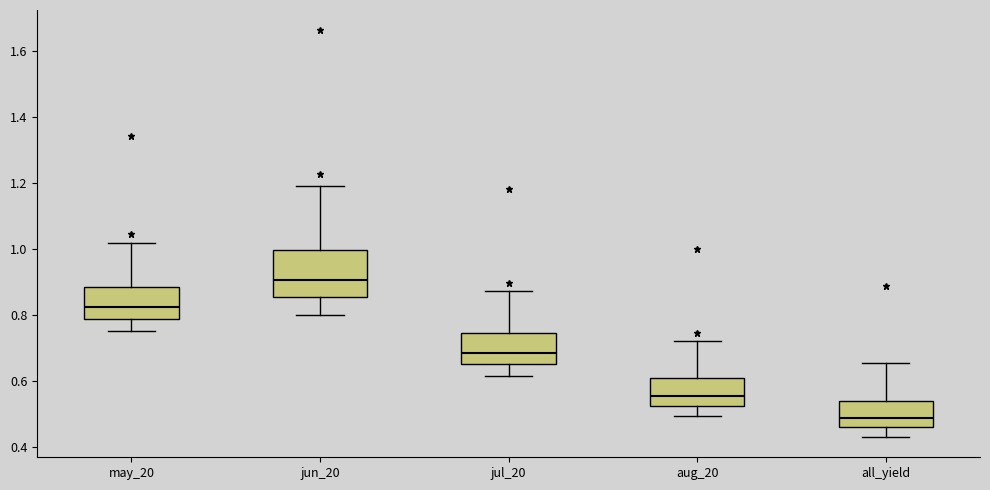

Reading left to right, transcribe this box plot: for each box, give where its median line is, the range the box spans, and where its two whiskers end, as read against the y-axis. The values are not printed on the chart, so give them approximately, as read against the axis.

may_20: median 0.82, box 0.78 to 0.88, whiskers 0.76 to 1.02
jun_20: median 0.90, box 0.86 to 1.00, whiskers 0.80 to 1.18
jul_20: median 0.68, box 0.66 to 0.74, whiskers 0.62 to 0.88
aug_20: median 0.56, box 0.52 to 0.60, whiskers 0.50 to 0.72
all_yield: median 0.48, box 0.46 to 0.54, whiskers 0.44 to 0.66